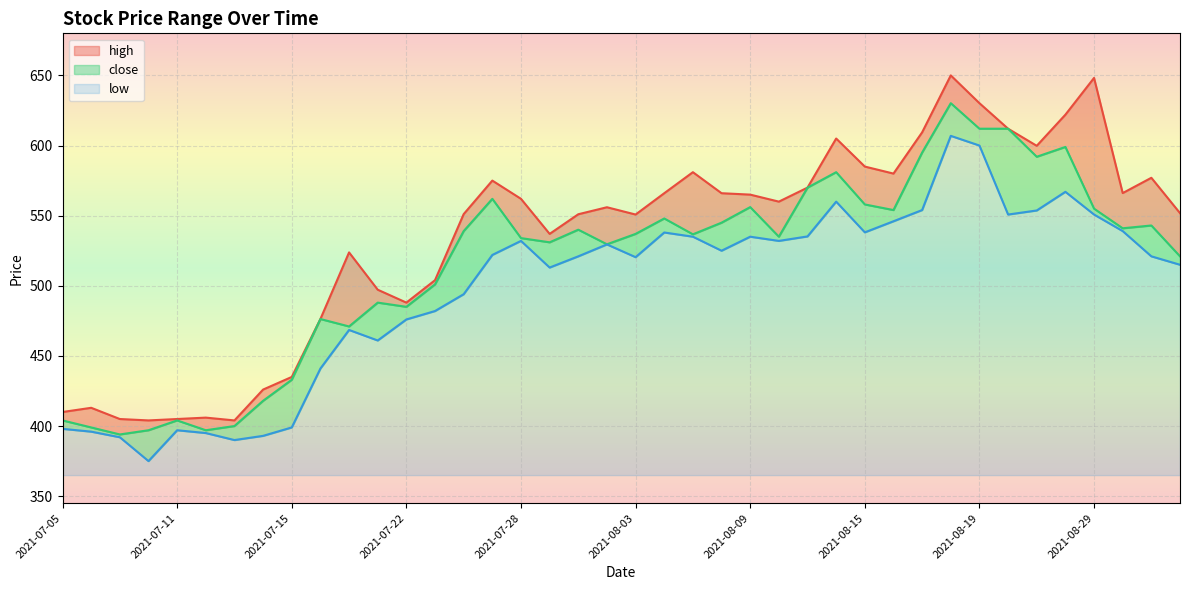

Read the close value at 2021-08-03.

537.0